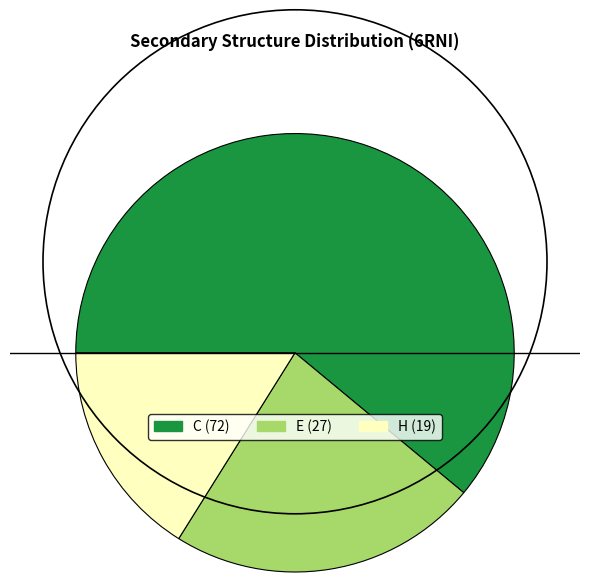

Rank the categories by value from highest to lowest.

C, E, H